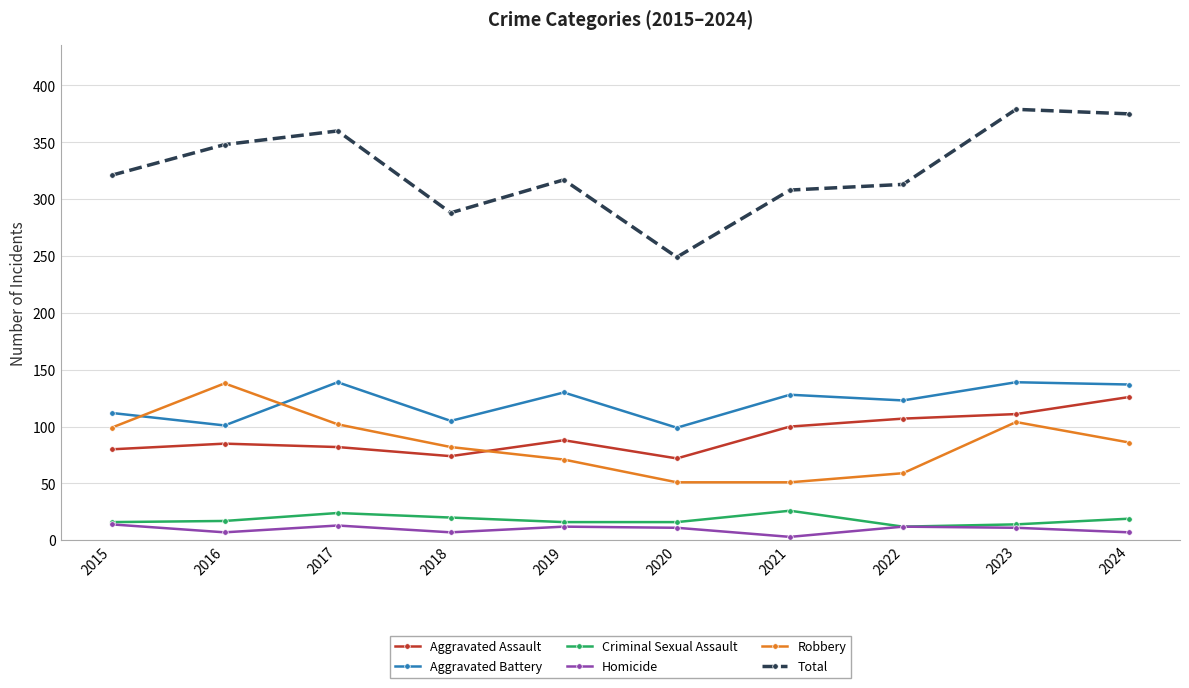

What is the average value of the Aggravated Battery series?

121